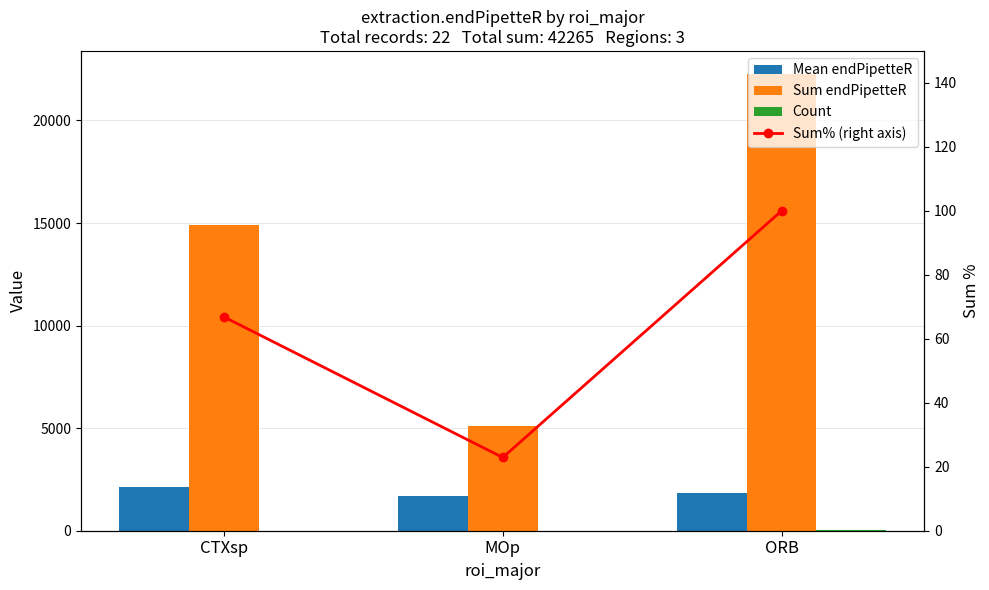

What is the difference between the maximum and minimum values in the Mean endPipetteR series?

427.1